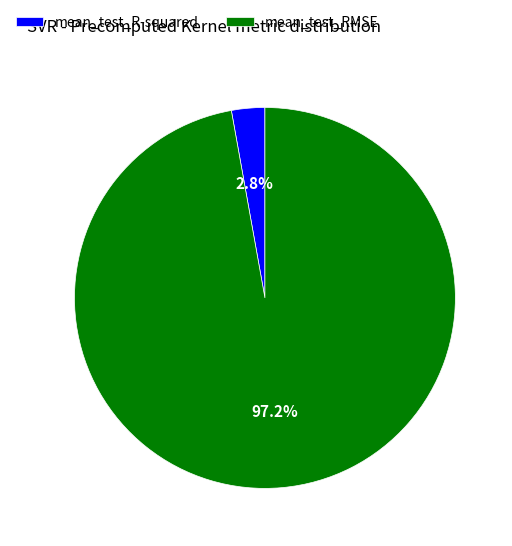

To the nearest percent, what is the difference between the largest and smallest slice percentages?

94%